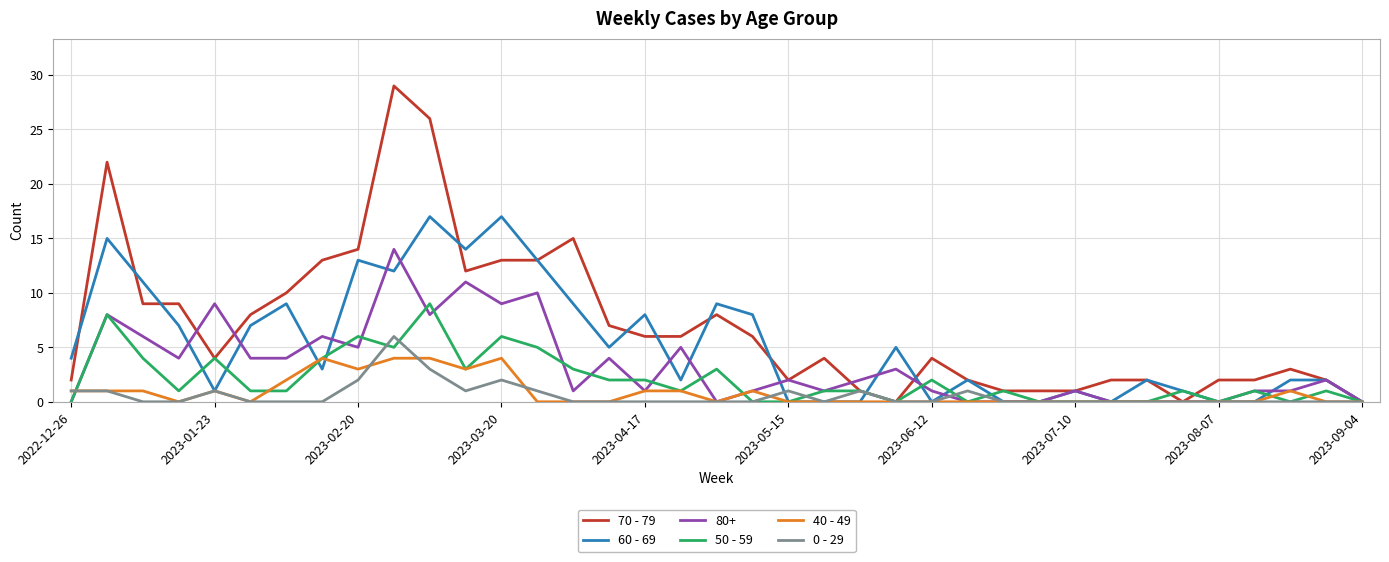

List the series in order of their peak value, lowest first.

40 - 49, 0 - 29, 50 - 59, 80+, 60 - 69, 70 - 79